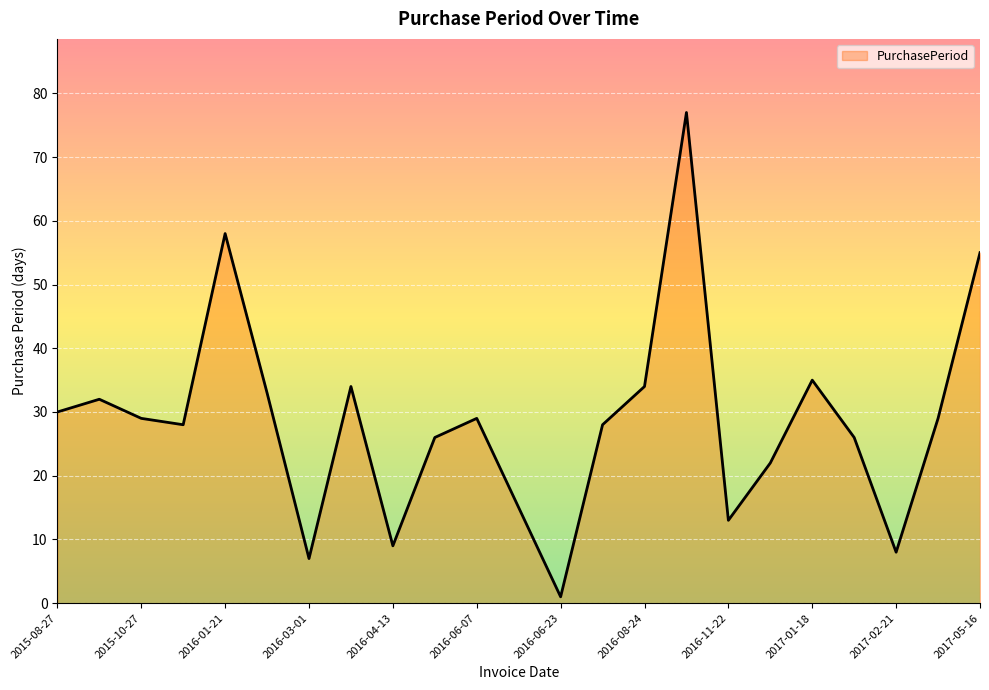

What is the greatest value displayed?

77